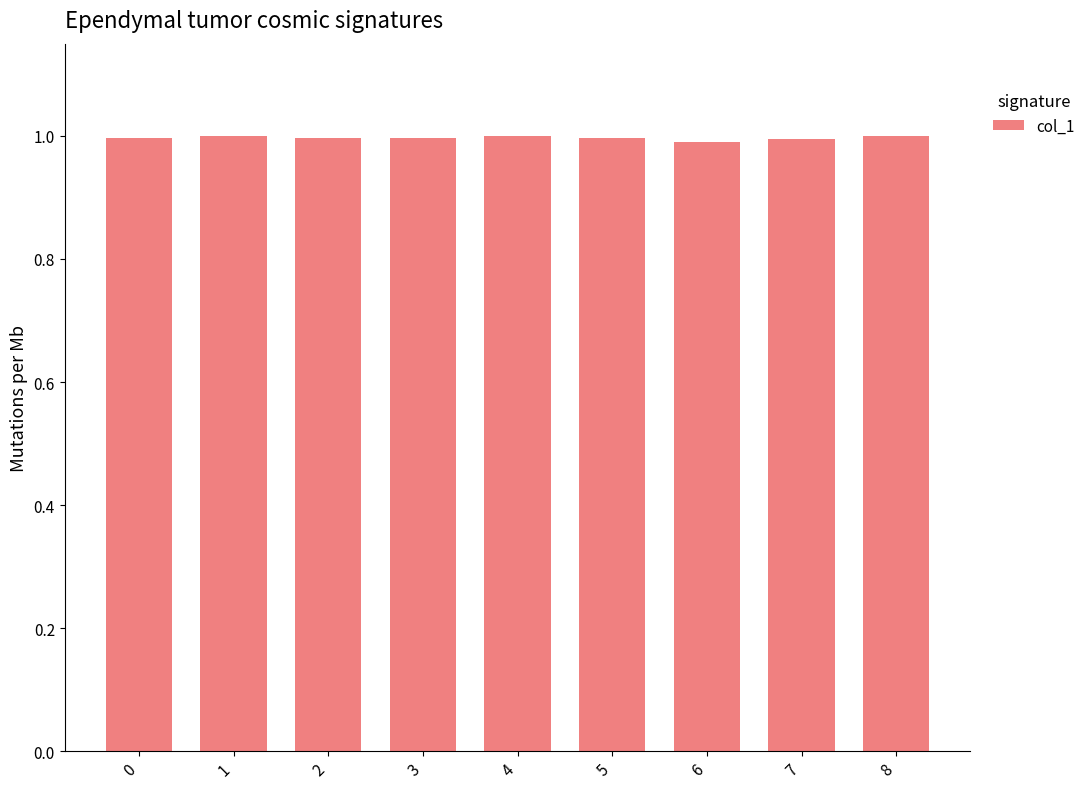

True or false: the data shows 1.0 at 5.

True